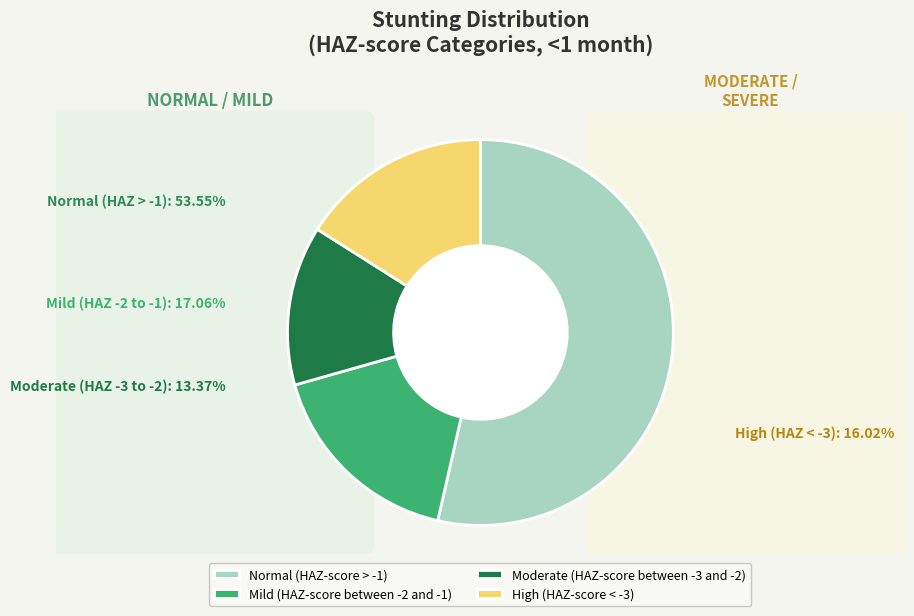

The High (HAZ-score < -3) slice represents 16% of the pie. True or false?

True